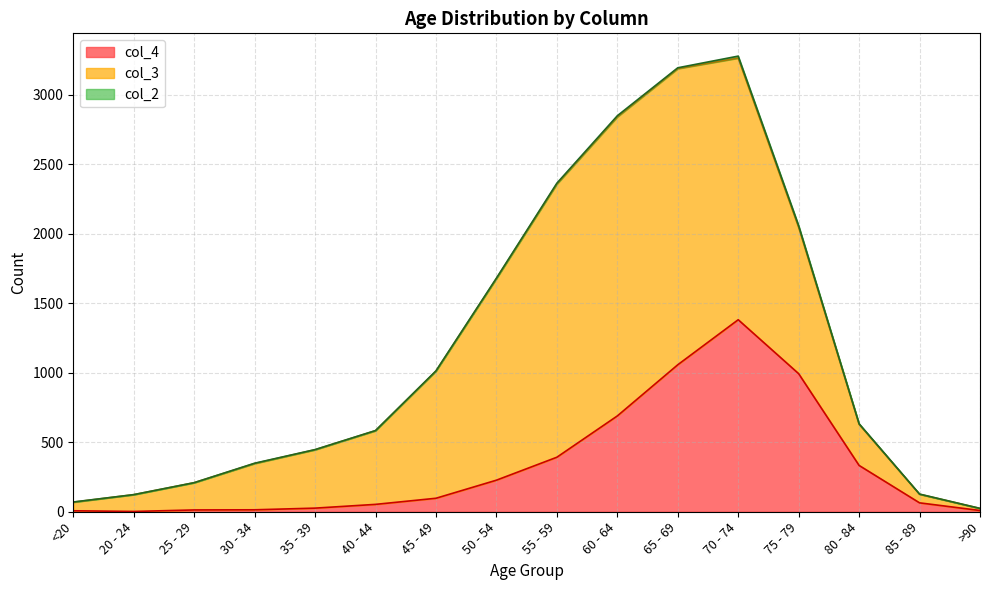

Read the col_3 value at 80 - 84, to the nearest 100.

300